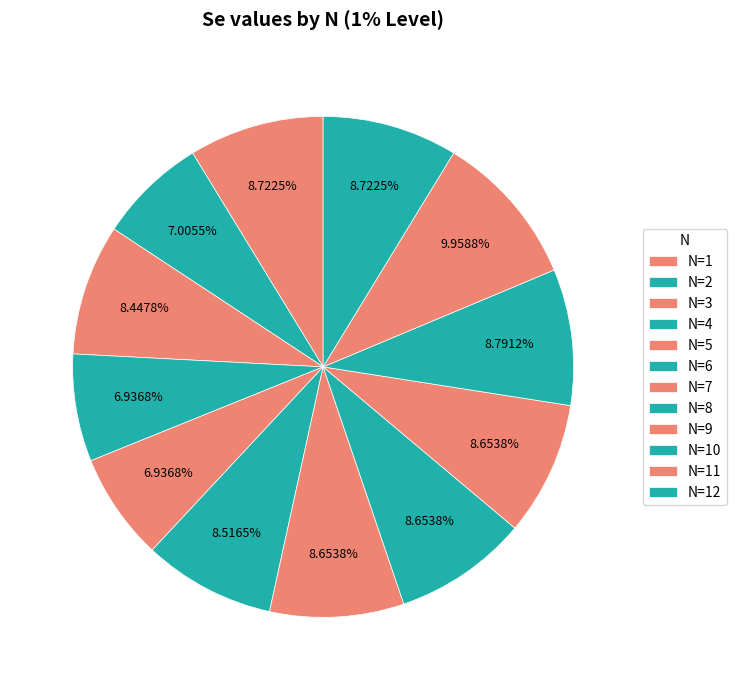

Count the number of slices in the pie.

12